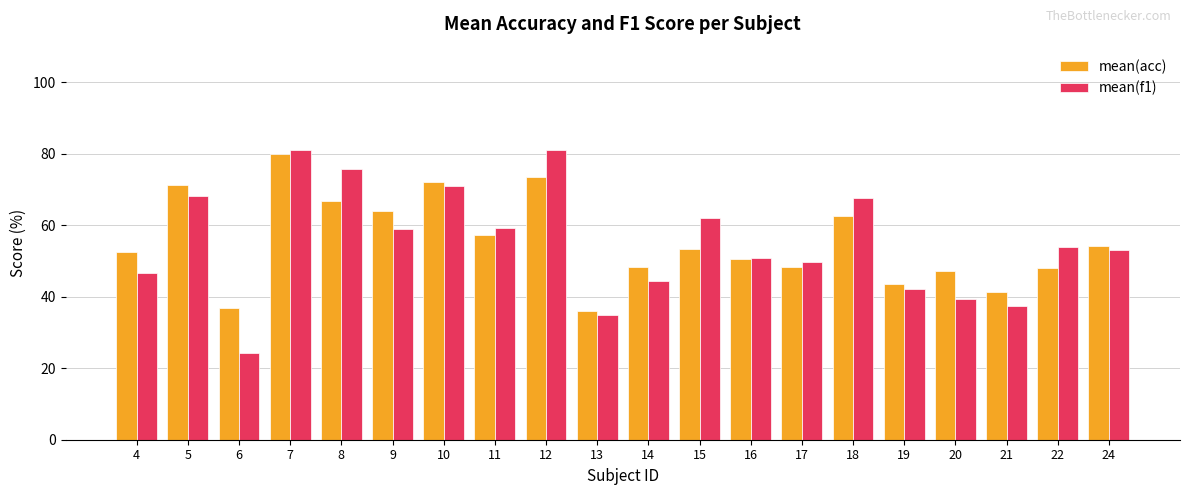

How many bars are there in total?

40